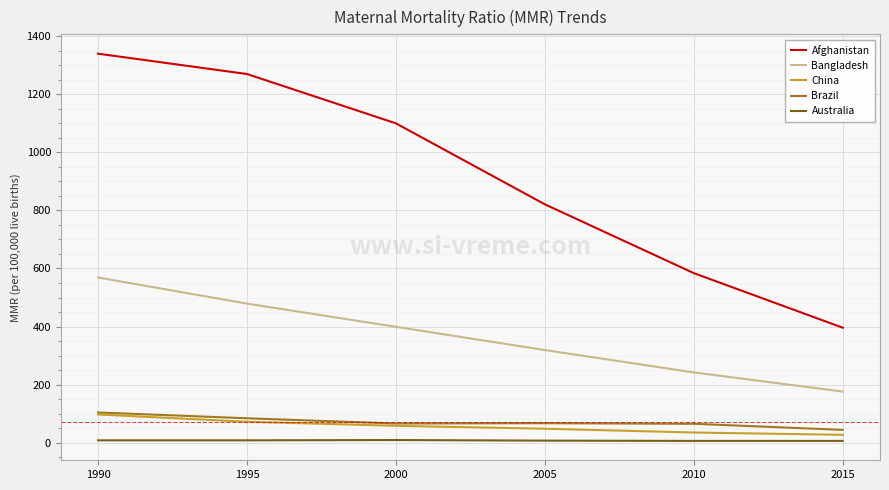

True or false: Afghanistan and Australia cross at least once.

False